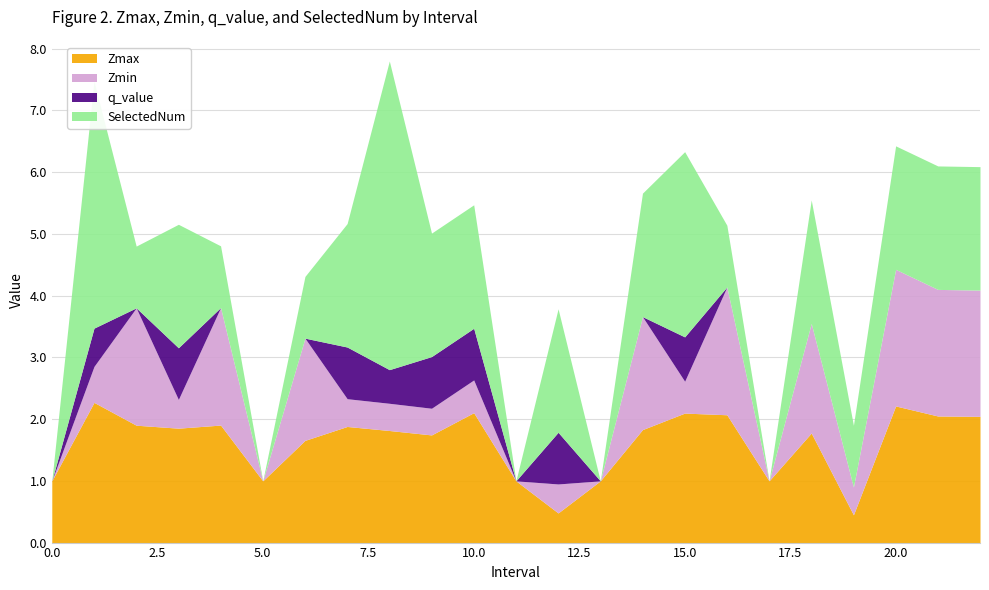

What is the label of the 15th point from the left?

14.0